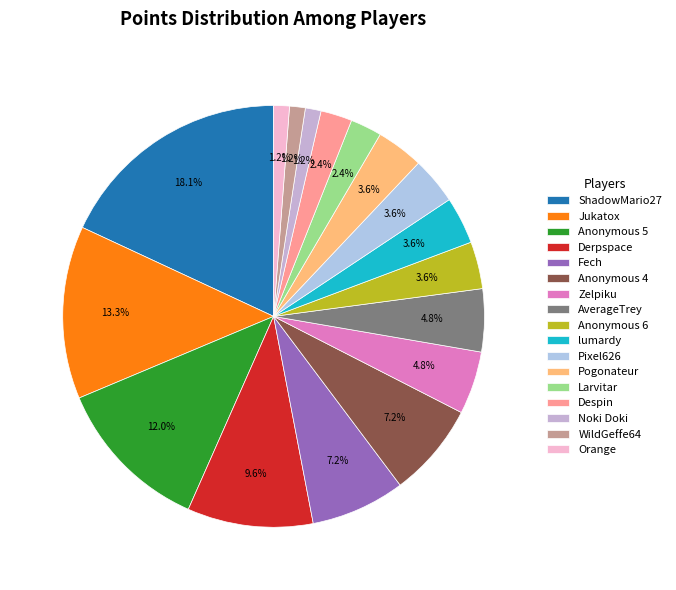

How many segments does this pie chart have?

17